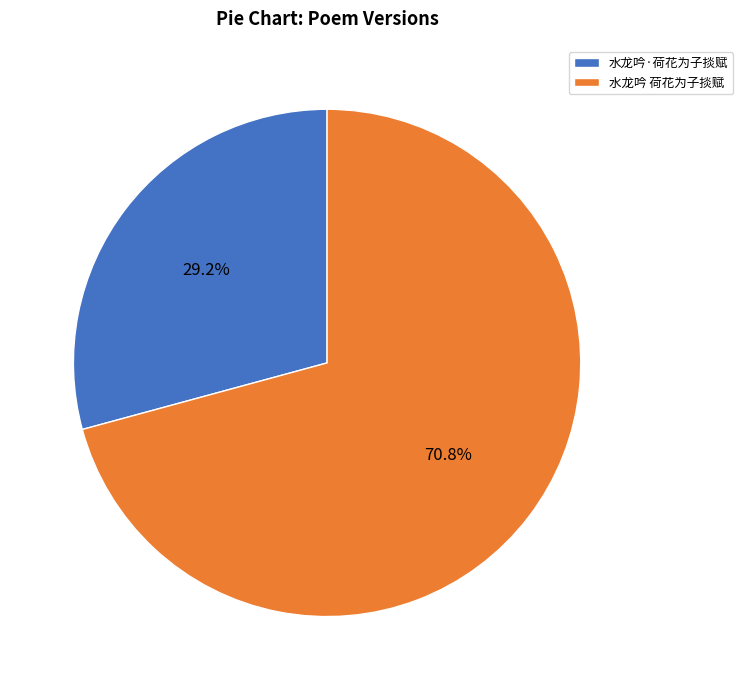

What is the ratio of the value at 水龙吟 荷花为子掞赋 to the value at 水龙吟·荷花为子掞赋?

2.4